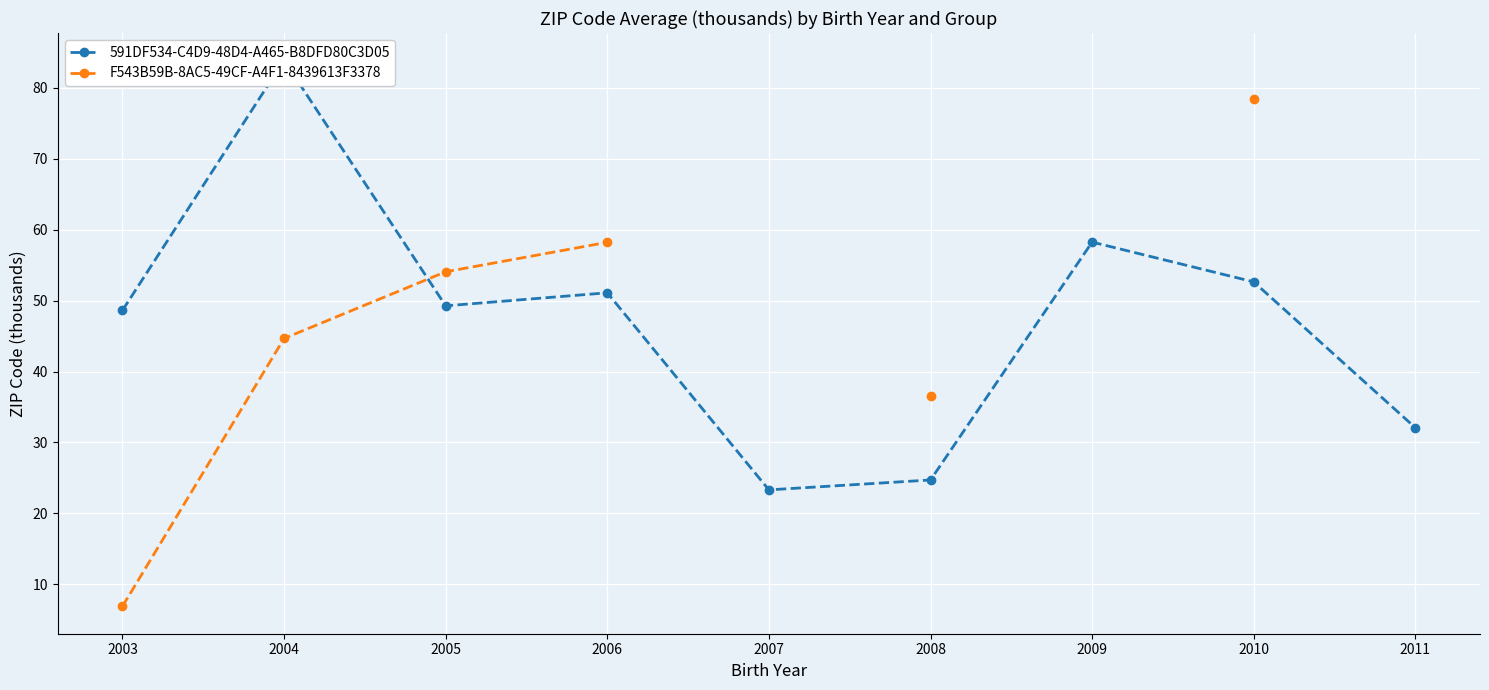

How many values in the 591DF534-C4D9-48D4-A465-B8DFD80C3D05 series are below 49?

4